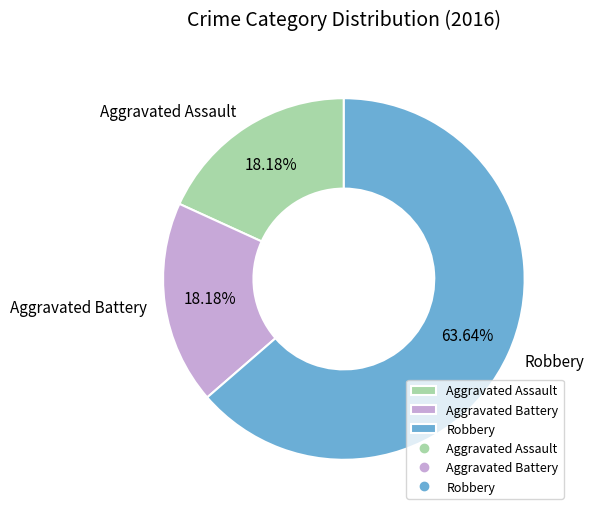

What is the total percentage of Aggravated Battery and Robbery?

81.8%